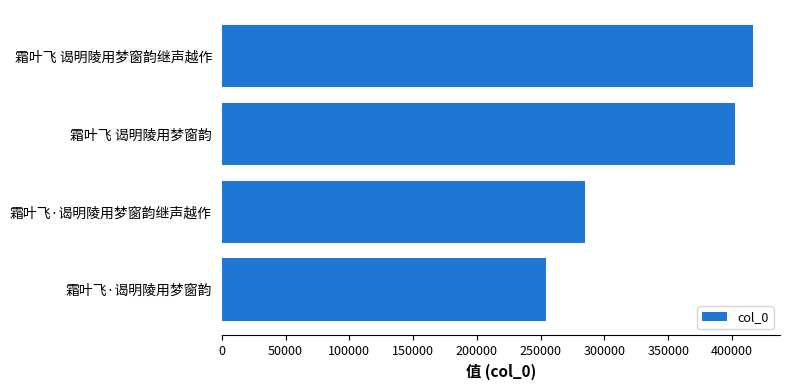

Rank the categories by value from highest to lowest.

霜叶飞 谒明陵用梦窗韵继声越作, 霜叶飞 谒明陵用梦窗韵, 霜叶飞·谒明陵用梦窗韵继声越作, 霜叶飞·谒明陵用梦窗韵